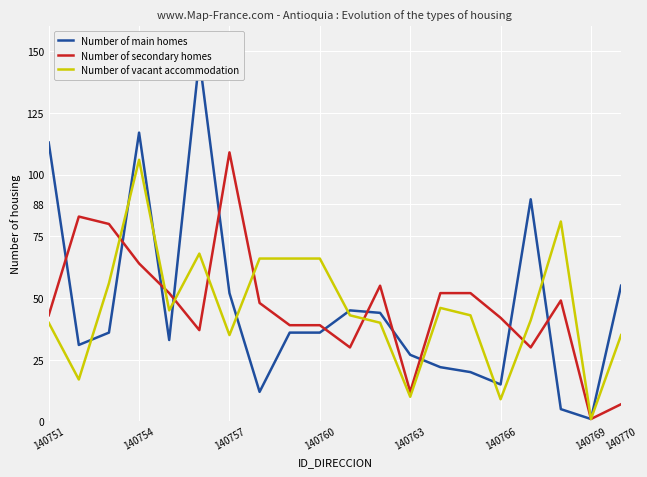

At which label does Number of vacant accommodation reach its peak?

140754